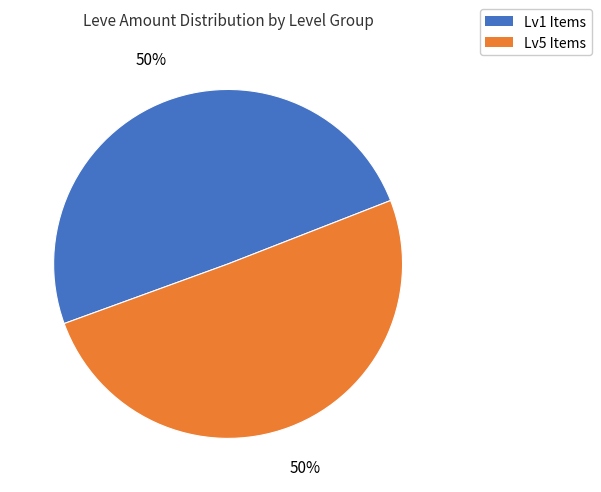

To the nearest percent, what is the average slice percentage?

50%